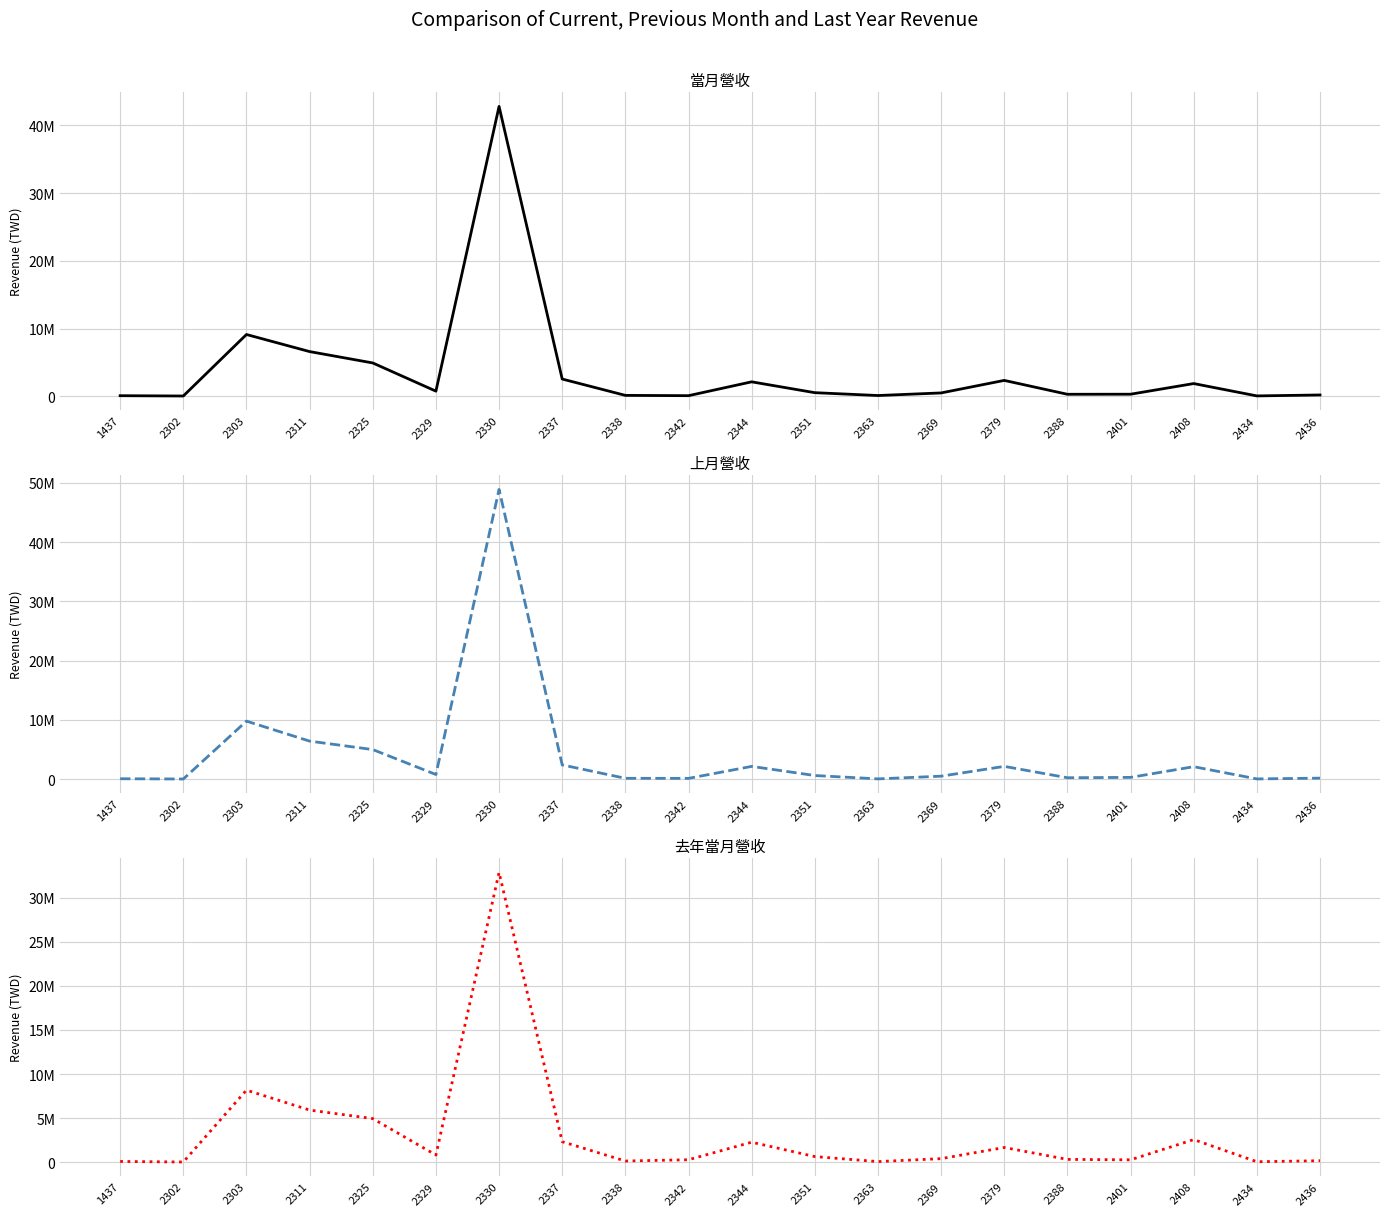

Reading right to left, list all the values displayed in this chart.

當月營收: 177514	39368	1863664	290070	280764	2330642	479229	96355	516813	2119809	73692	117953	2532795	42816800	742310	4909213	6589673	9113111	25931	70898
上月營收: 177229	45652	2110371	304728	246006	2162743	508510	52483	618989	2159503	139233	149371	2412062	48896013	790650	4999446	6422218	9798969	32574	75825
去年當月營收: 174628	61239	2570491	277705	324440	1674609	410018	74990	644712	2275911	286459	140663	2331094	32860849	819841	4950303	5917335	8176522	30086	91131